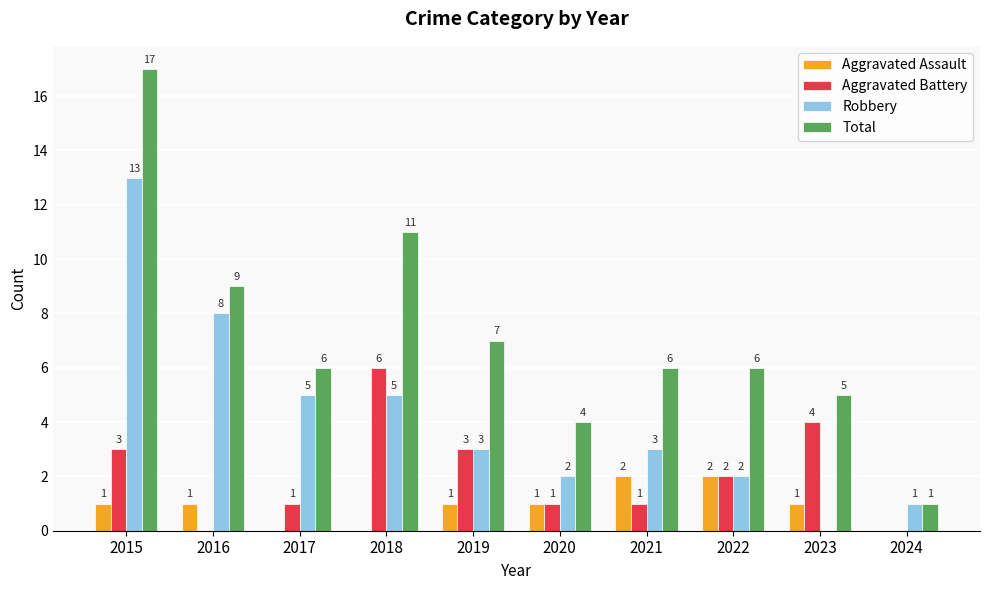

Between 2019 and 2024, which series saw the biggest shift?

Total